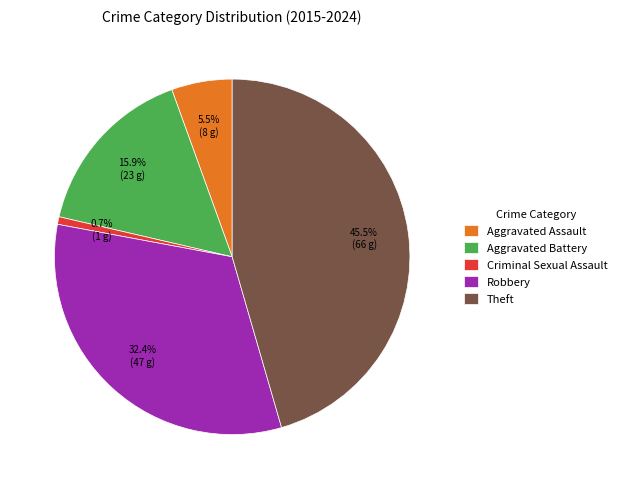

Count the number of slices in the pie.

5